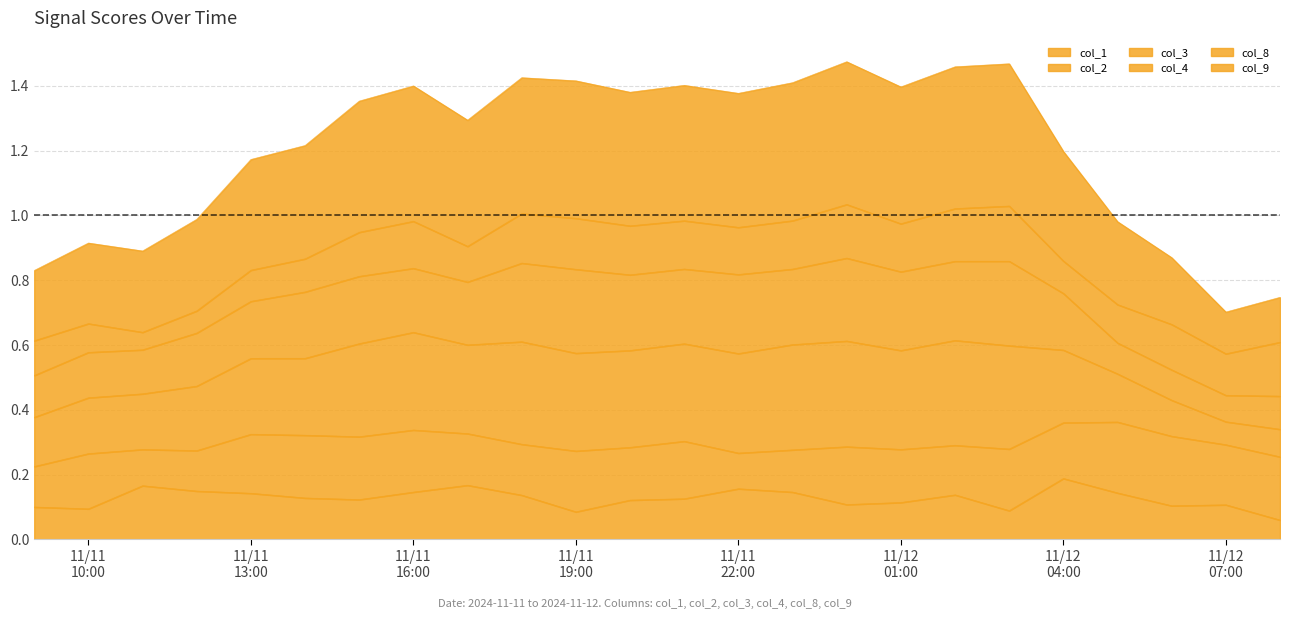

Count the col_1 values in the range 0 to 1.

24